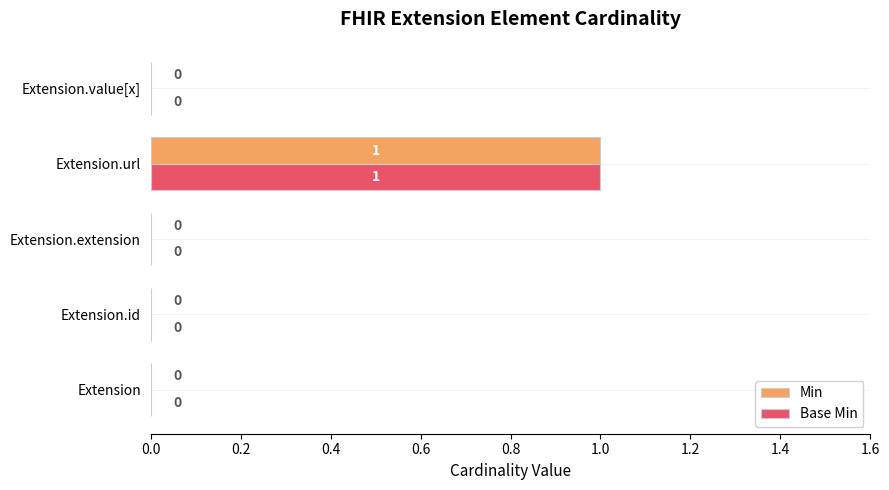

At which category is the sum across all series the highest?

Extension.url